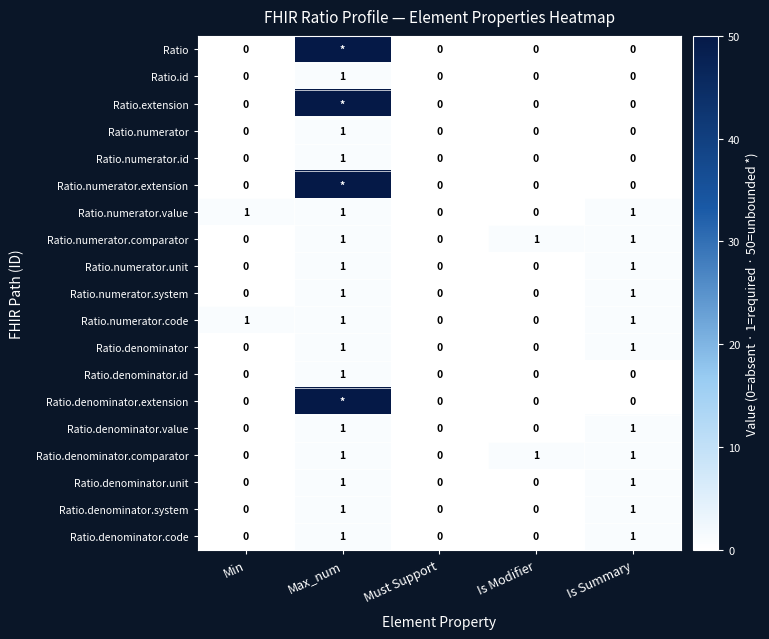

At which category does the chart reach its minimum across all series?

Min